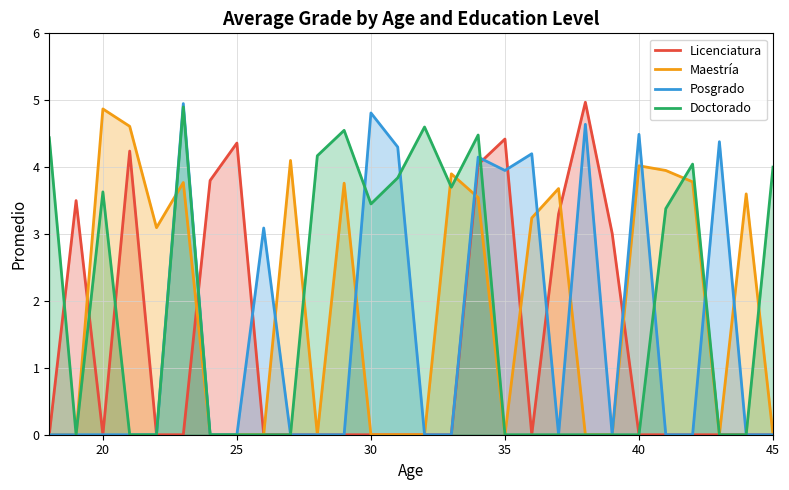

What is the maximum value for Posgrado?

5.0